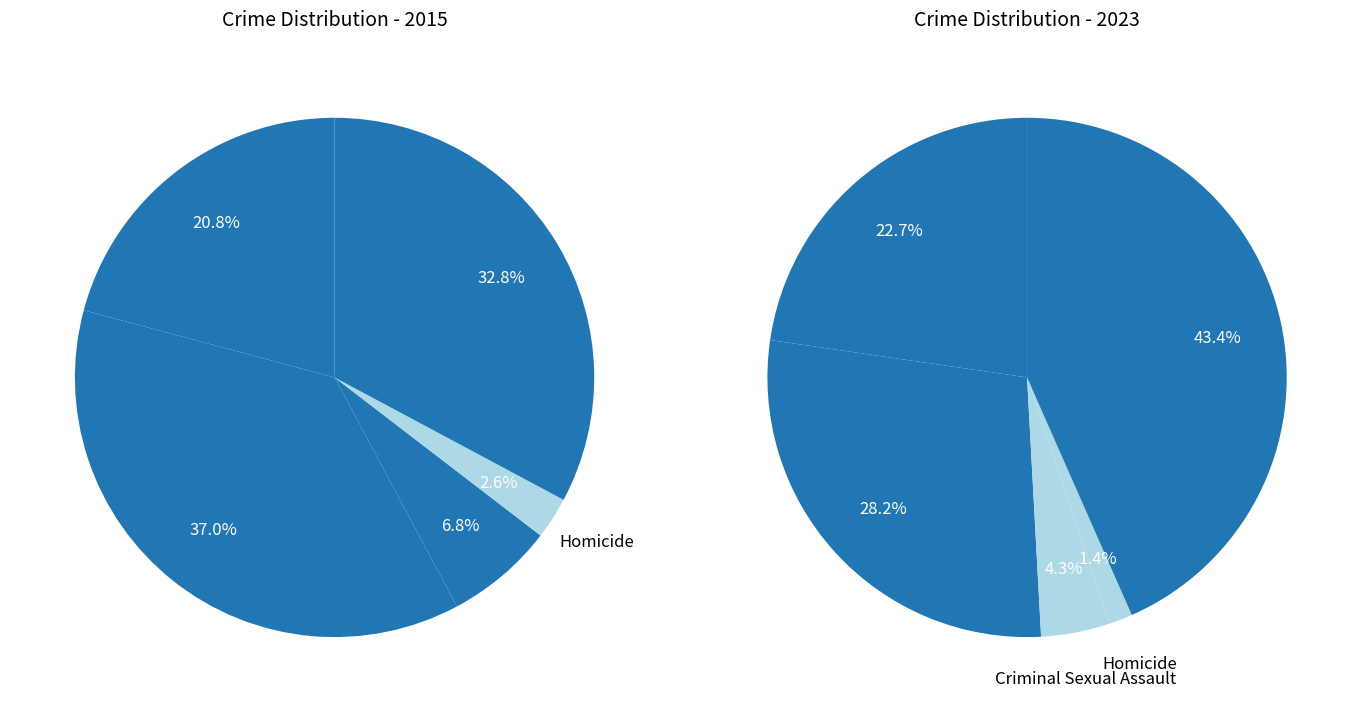

How many segments does this pie chart have?

5